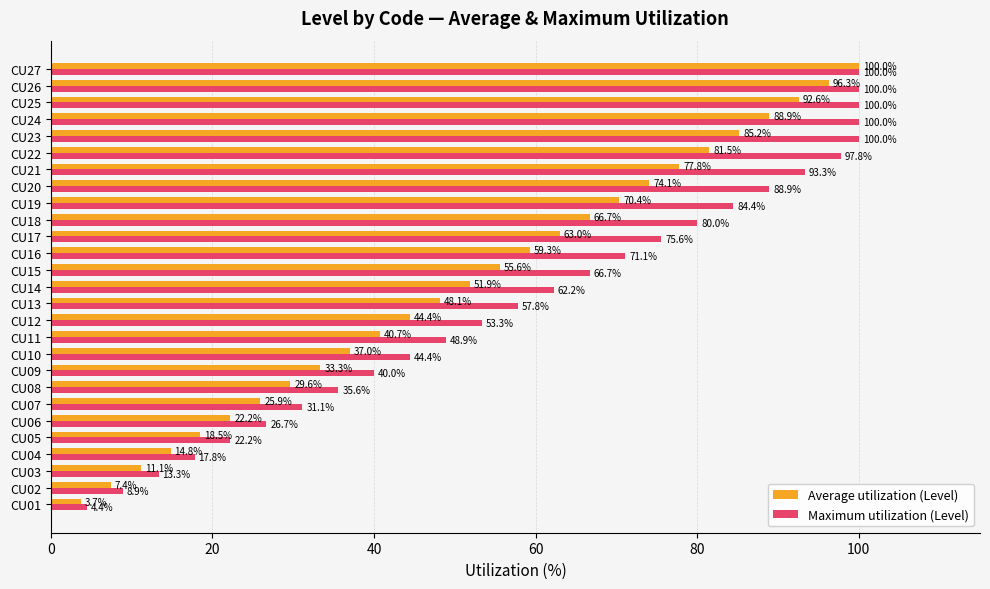

Rank the series at CU08 from lowest to highest value.

Average utilization (Level), Maximum utilization (Level)